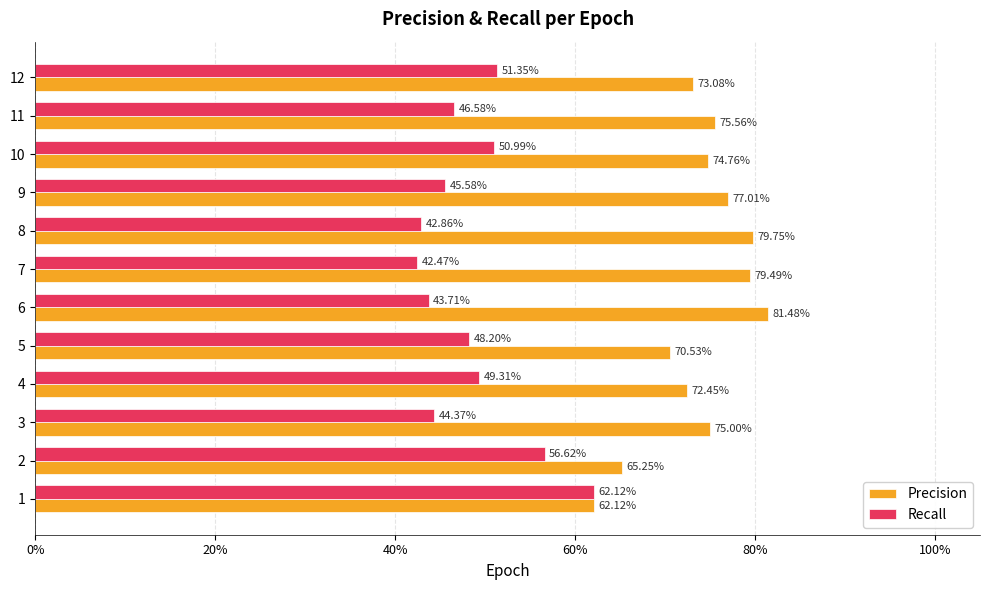

At how many categories does at least one series exceed 0?

12